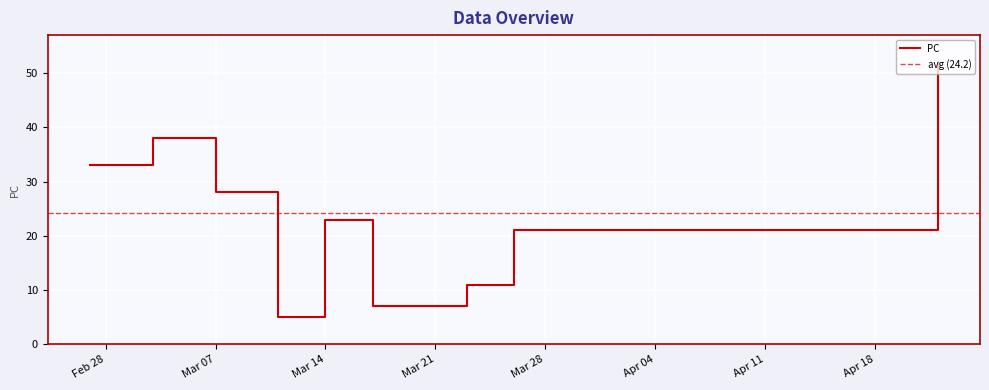

Which series has the largest total across all categories?

PC